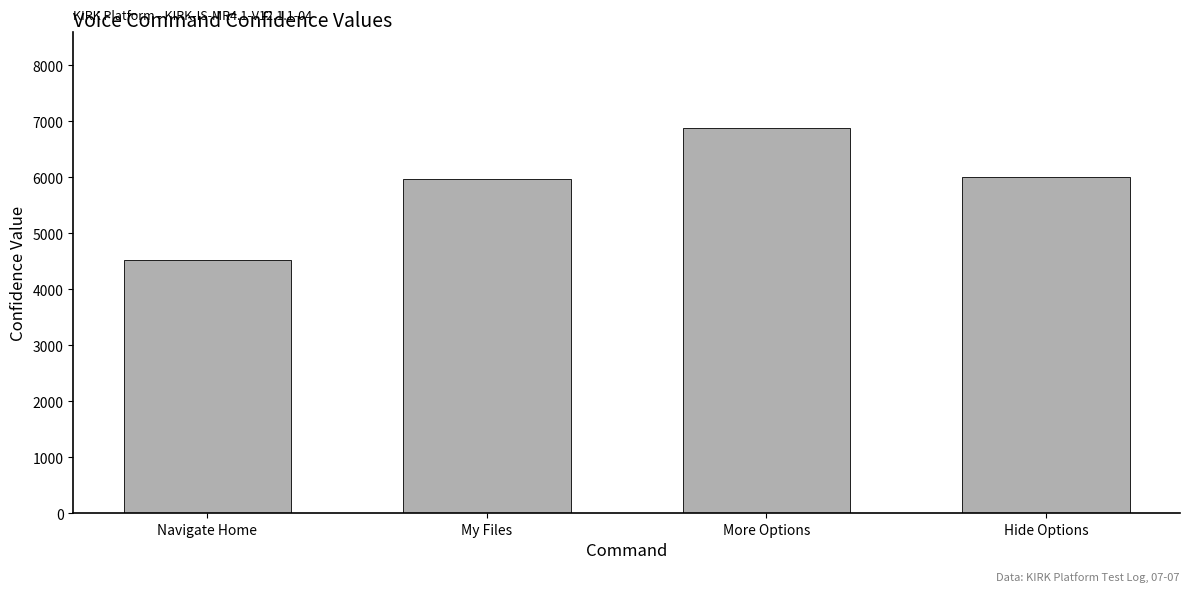

Which has a higher value, More Options or Hide Options?

More Options